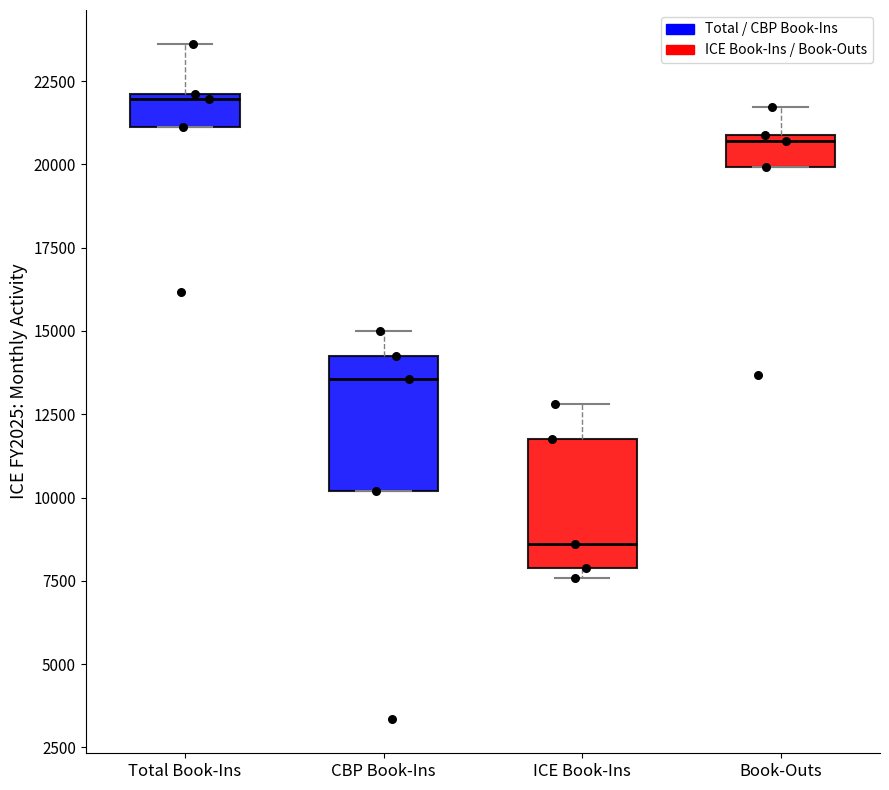

Which box's median line is the lowest?

ICE Book-Ins